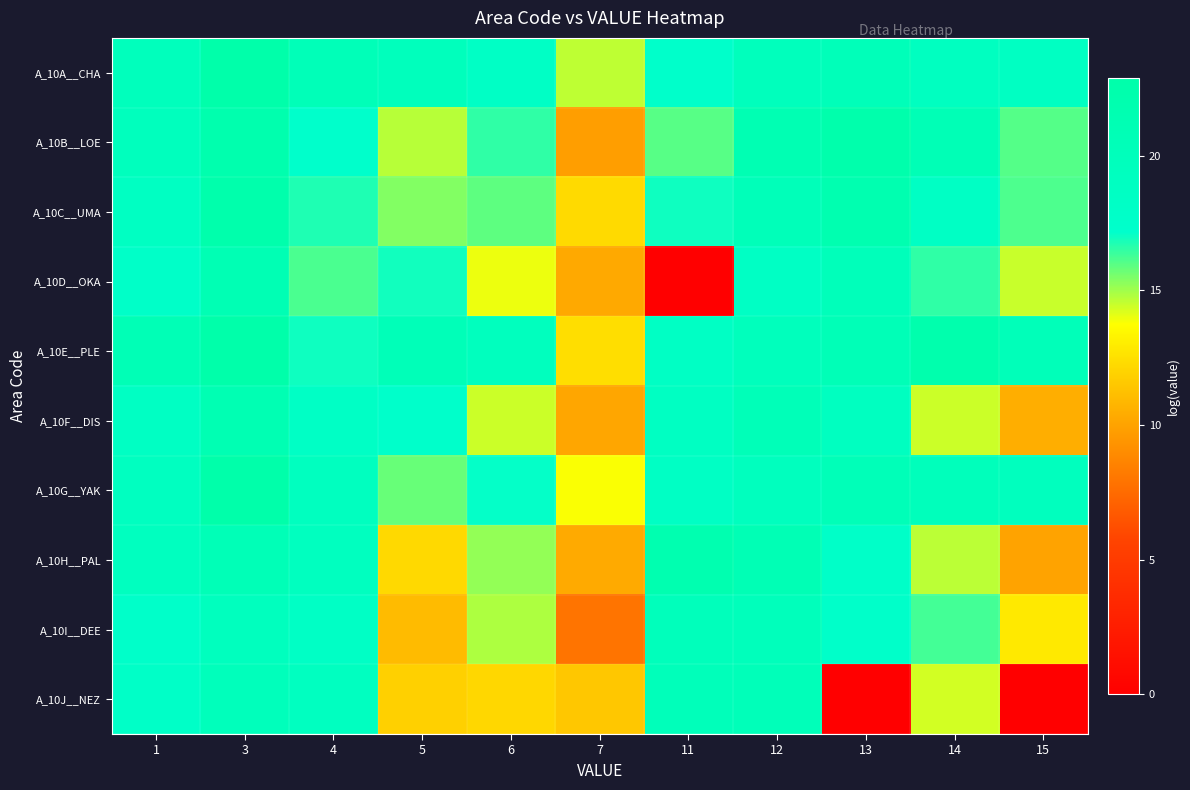

At 3, list the series in order from smallest to largest.

A_10I__DEE, A_10J__NEZ, A_10H__PAL, A_10D__OKA, A_10F__DIS, A_10B__LOE, A_10C__UMA, A_10E__PLE, A_10A__CHA, A_10G__YAK